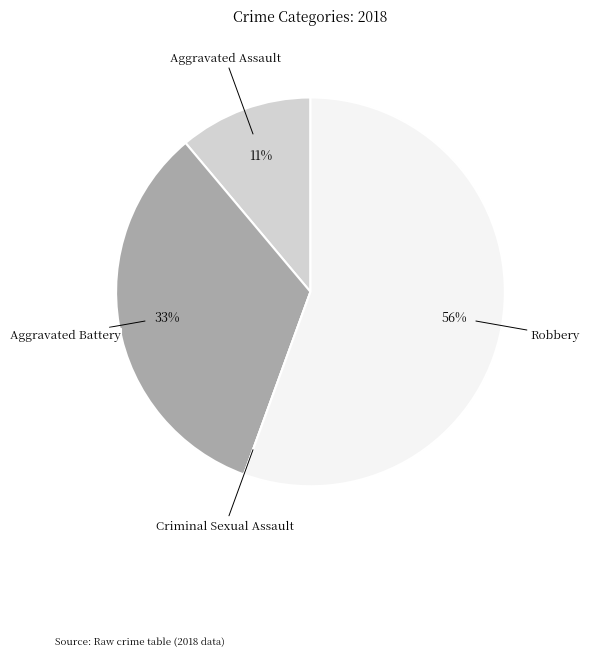

Is there any slice that represents more than half of the pie?

Yes